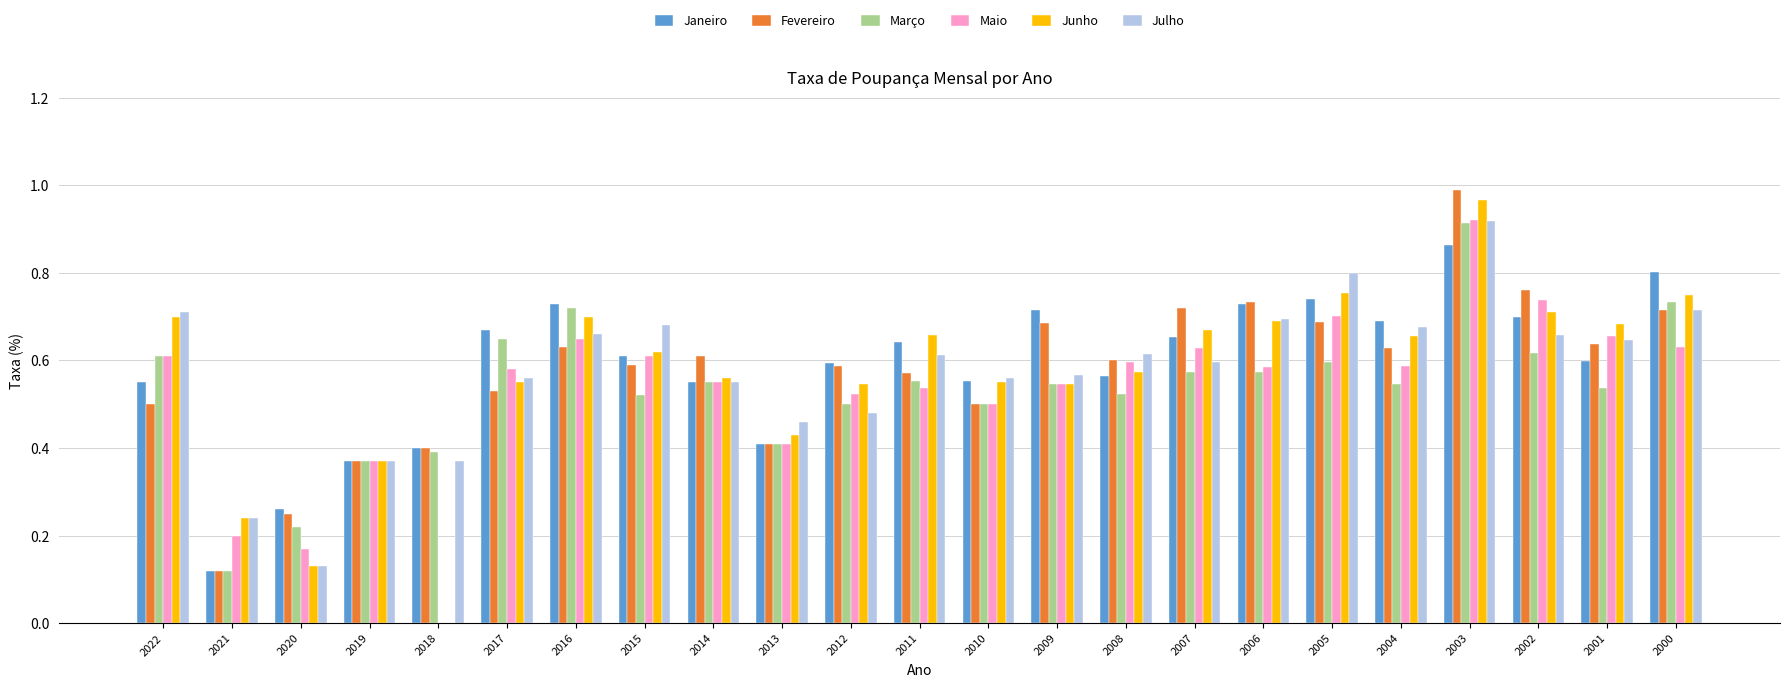

What are all the series names shown in the legend?

Janeiro, Fevereiro, Março, Maio, Junho, Julho